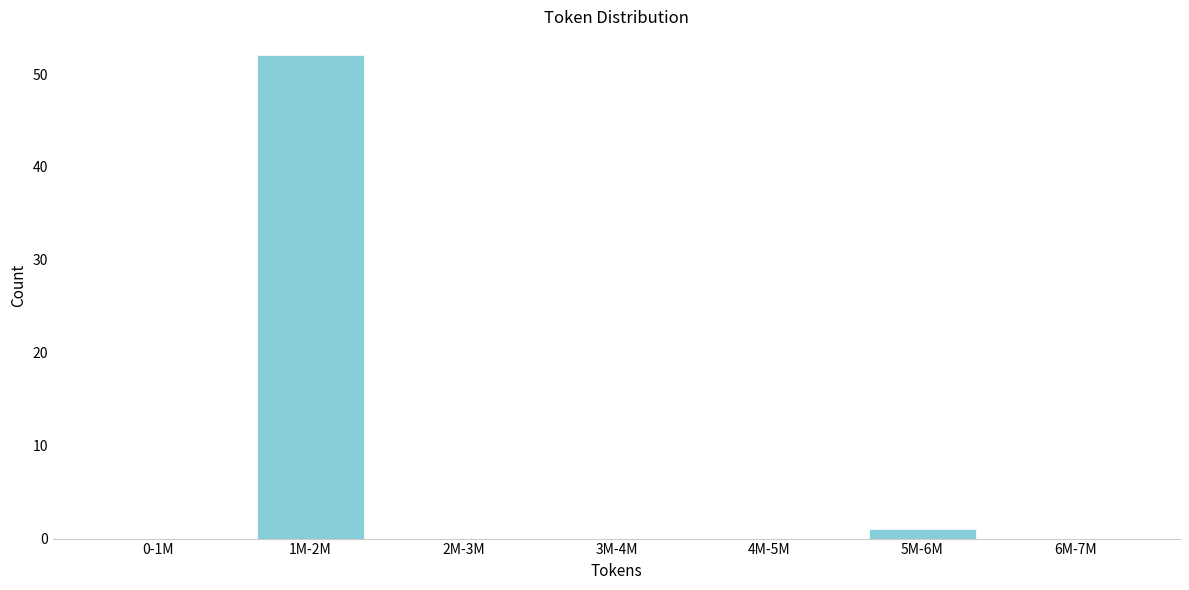

Reading right to left, list all the values displayed in this chart.

6M-7M=0	5M-6M=1	4M-5M=0	3M-4M=0	2M-3M=0	1M-2M=52	0-1M=0